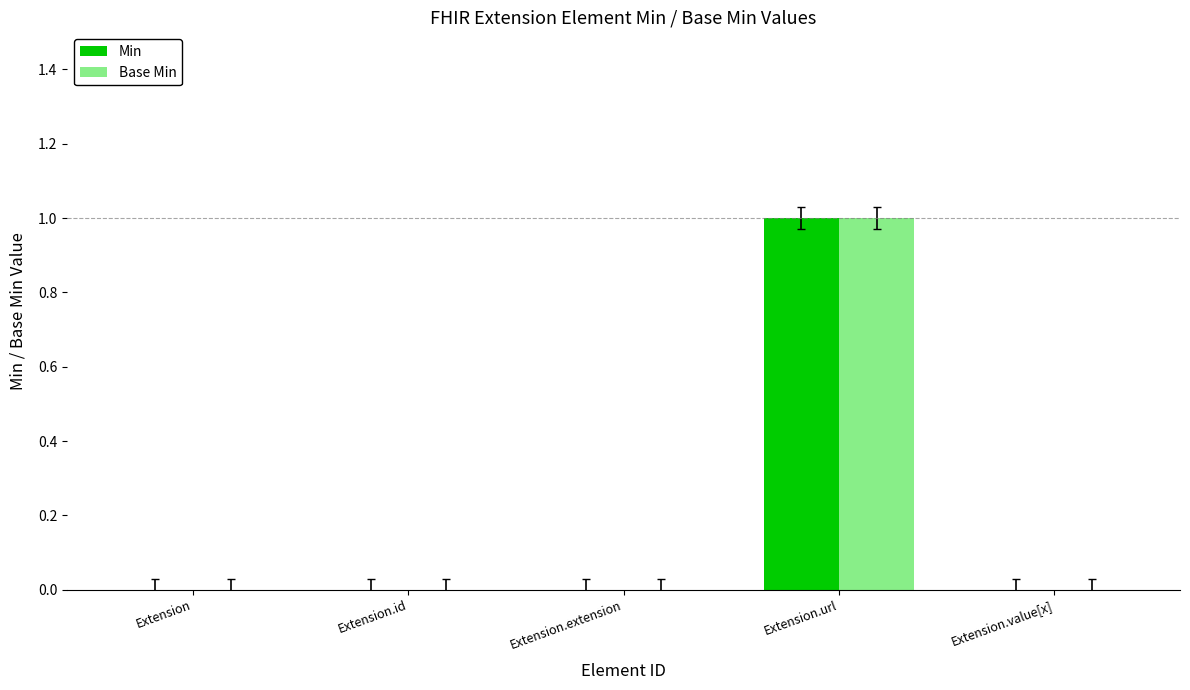

Reading left to right, extract all data points from this chart.

Min: Extension=0	Extension.id=0	Extension.extension=0	Extension.url=1	Extension.value[x]=0
Base Min: Extension=0	Extension.id=0	Extension.extension=0	Extension.url=1	Extension.value[x]=0